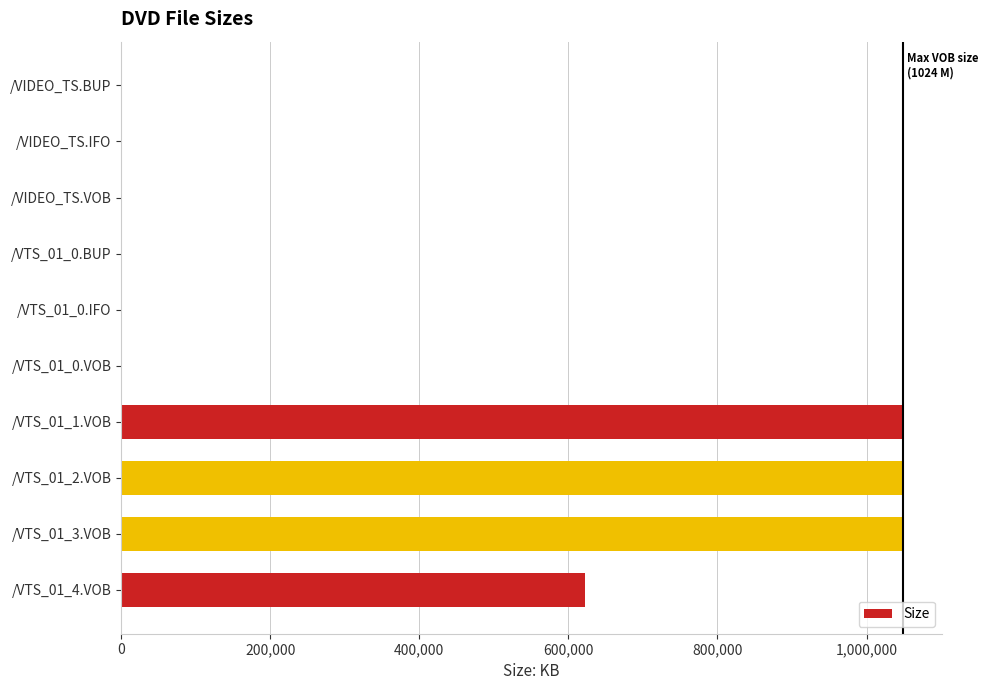

What is the sum of all values?

3769053.1